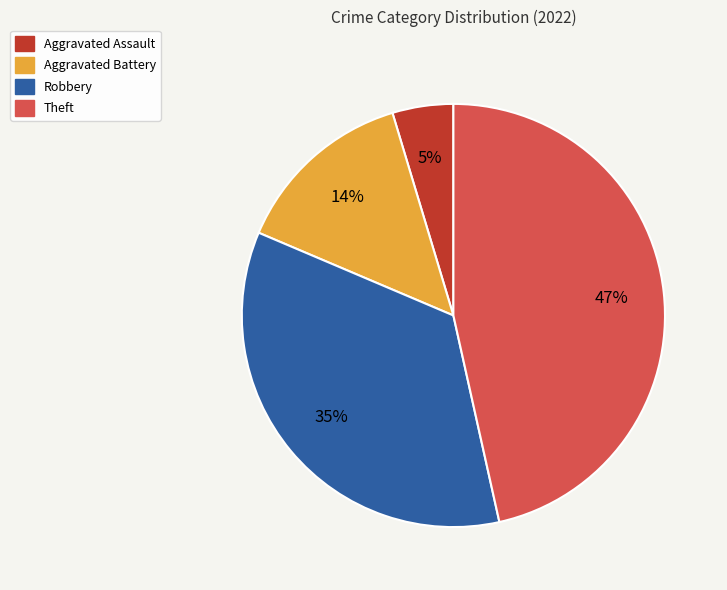

How many slices are in this pie chart?

4